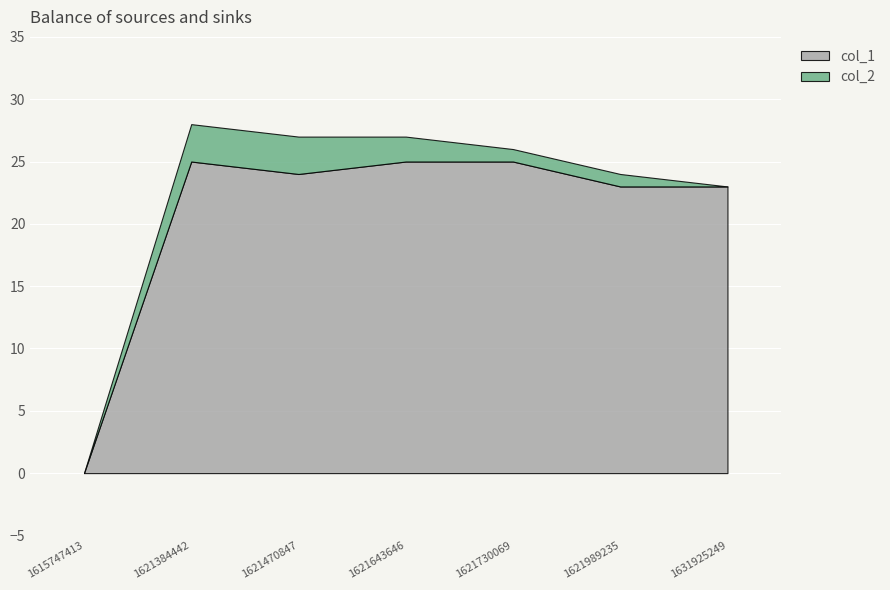

True or false: col_2 and col_1 intersect in this chart.

False